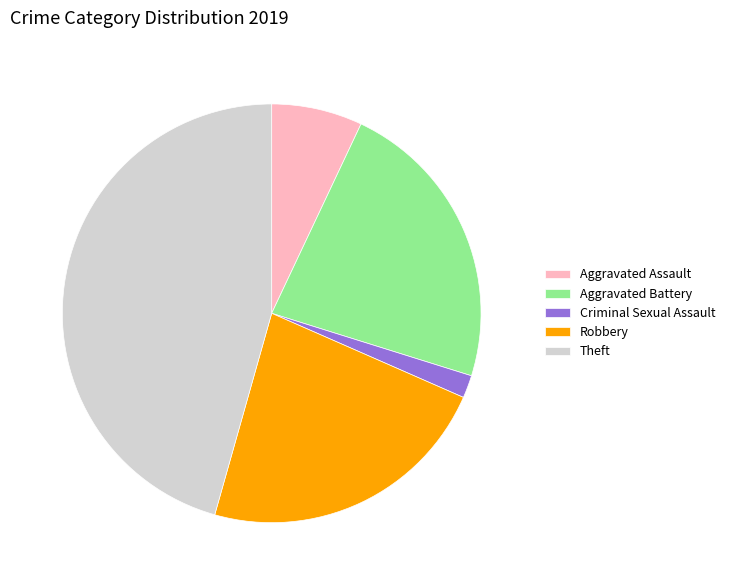

Is the sum of Theft and Aggravated Battery greater than half?

Yes